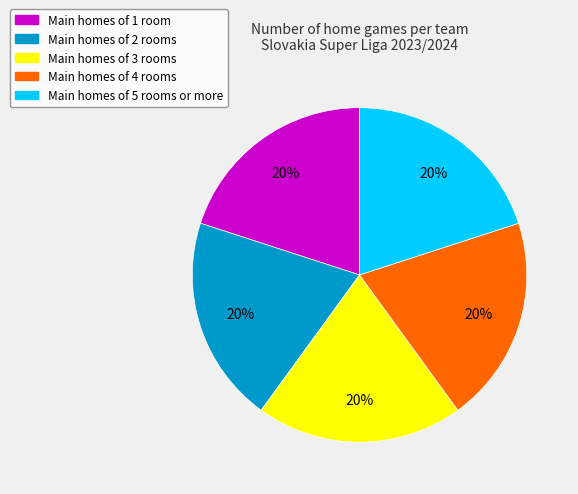

To the nearest percent, what is the average slice percentage?

20%